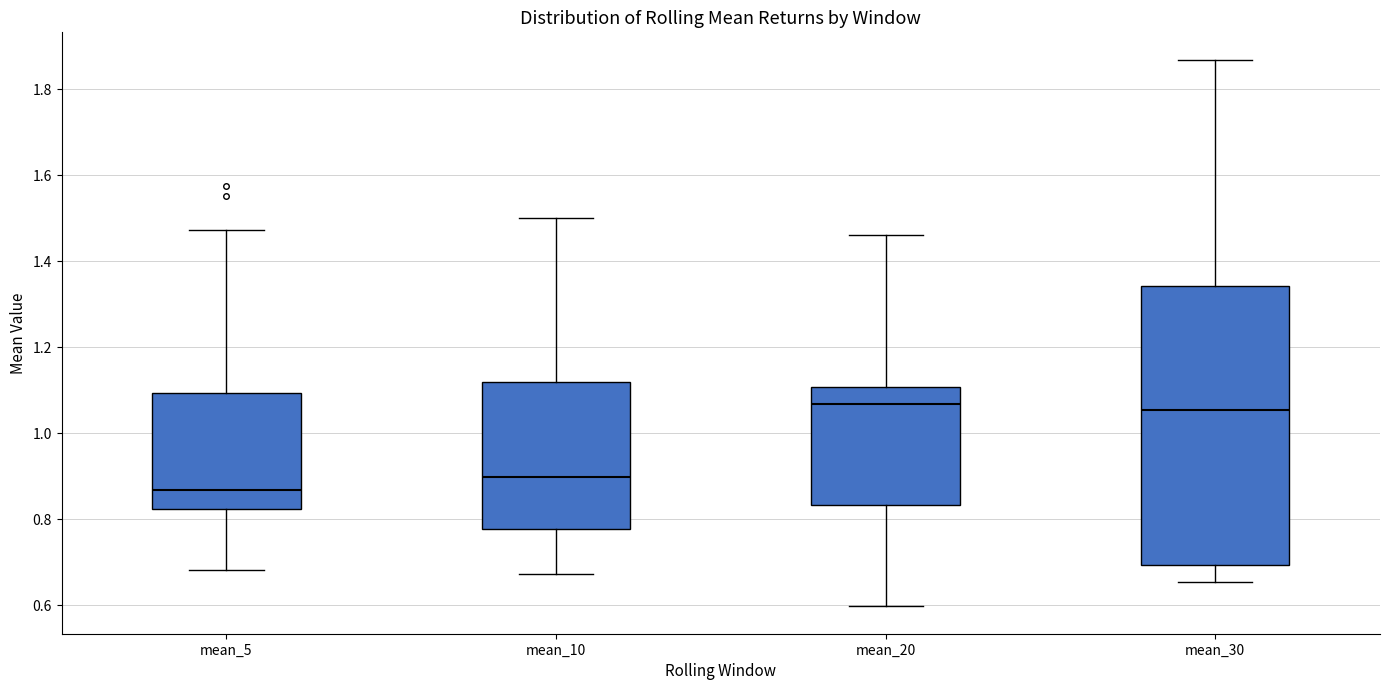

Which box is the tallest, from its lower edge to its upper edge?

mean_30